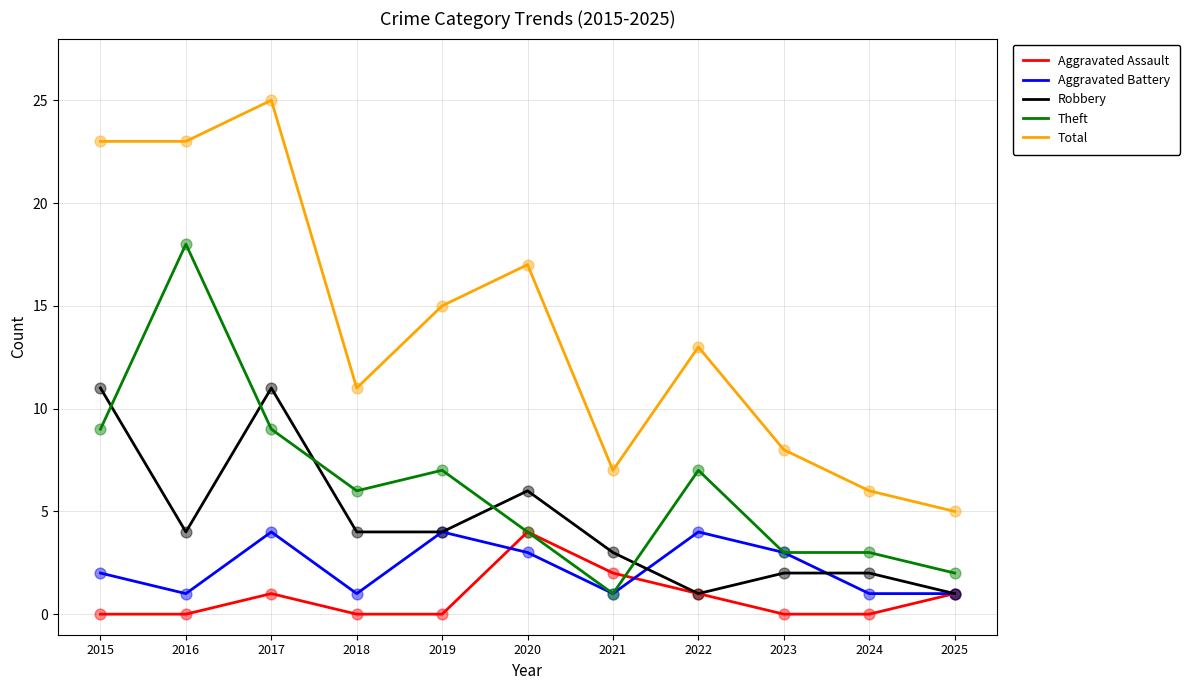

What is the total value across all series at 2023?

16